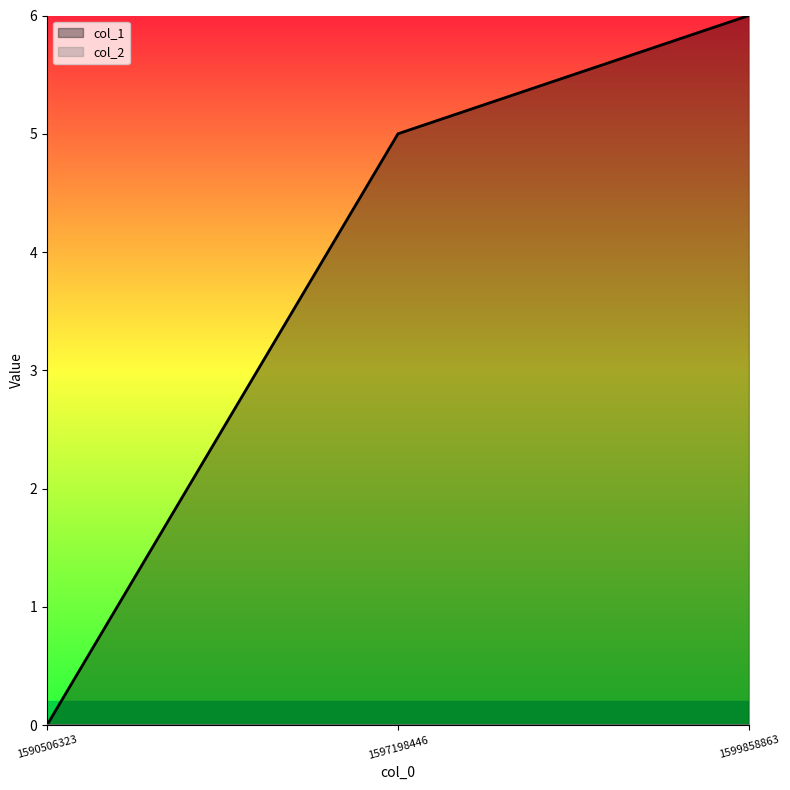

How many values are above zero?

2